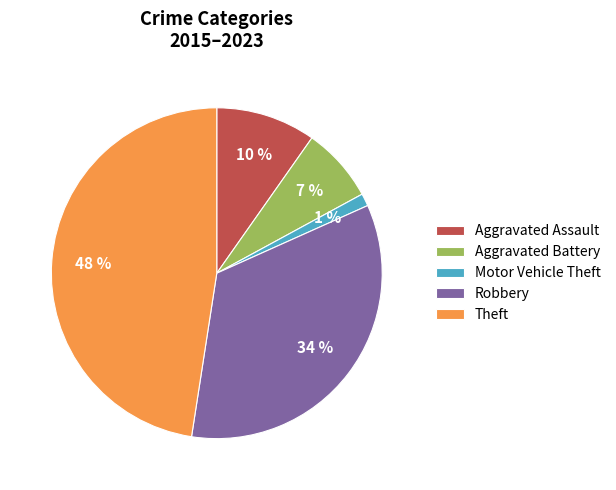

Which category has the biggest portion of the pie?

Theft